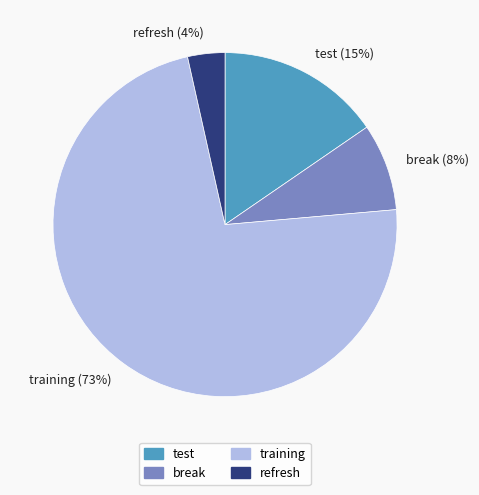

Do training and test together represent more than half of the pie?

Yes